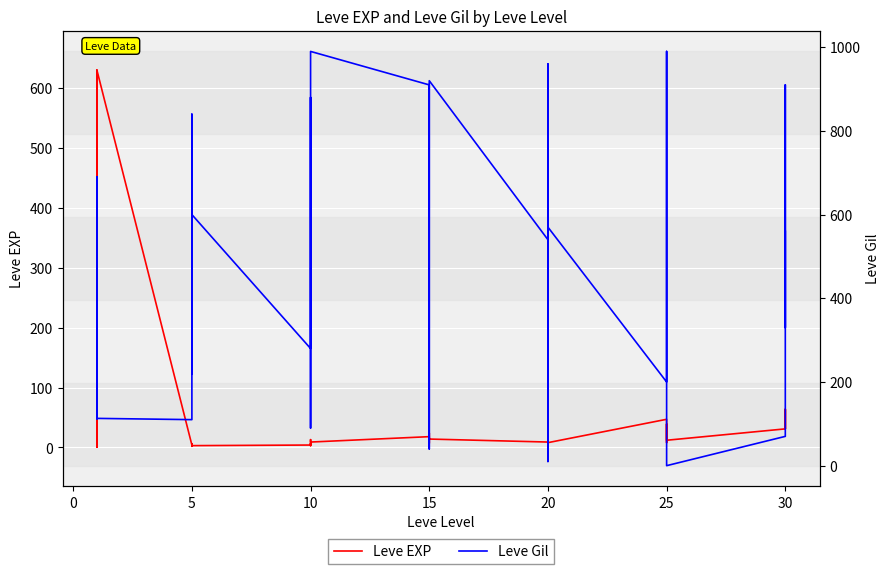

How many data points in Leve Gil are above 540?

19